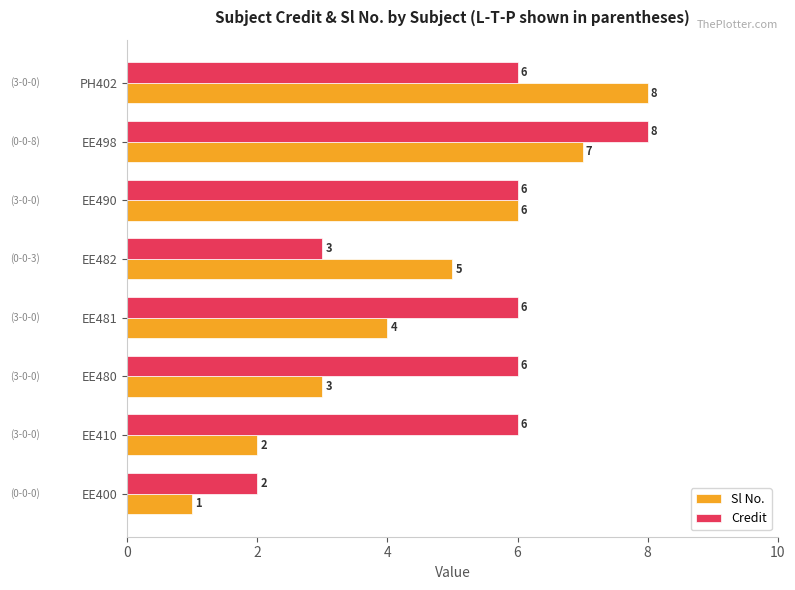

Which category has the lowest value across all series?

EE400